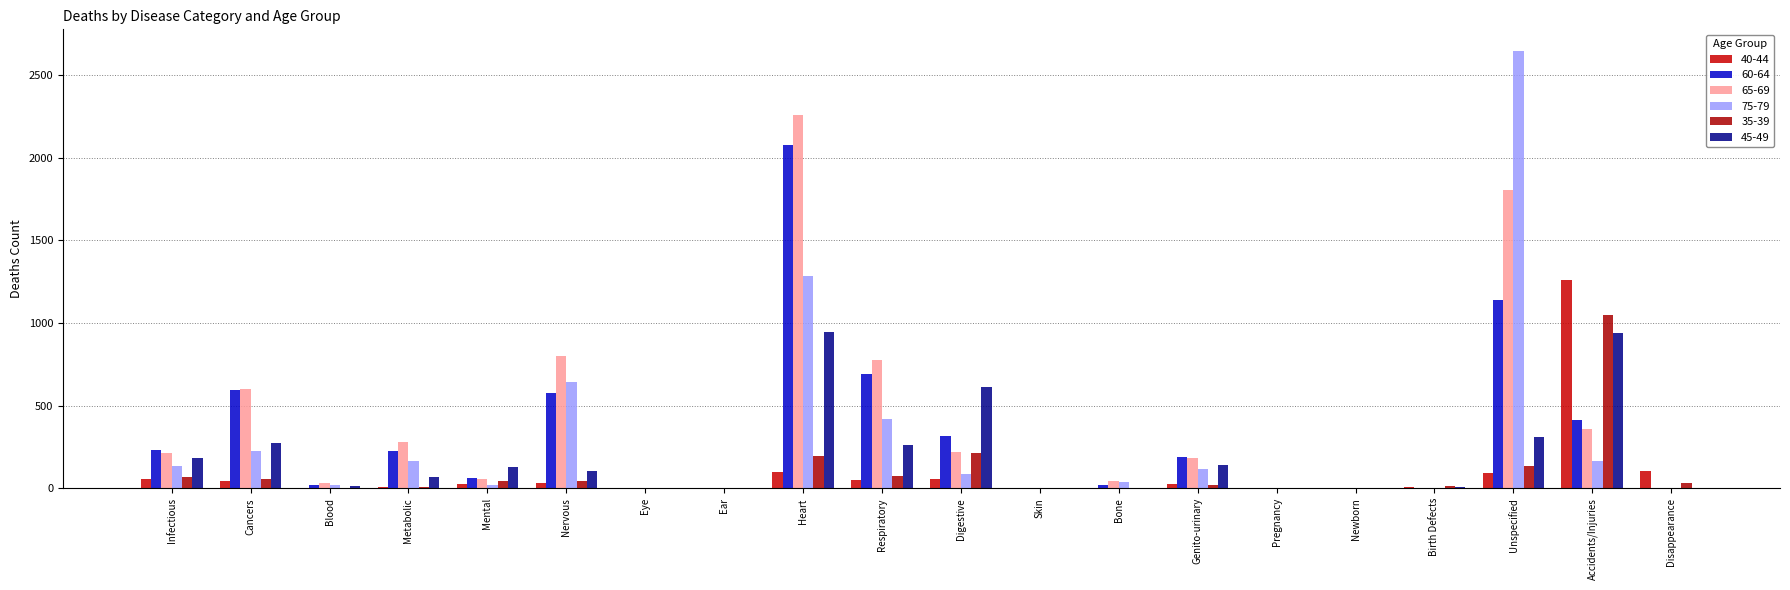

Are the bars grouped side by side (vs. stacked)?

Yes